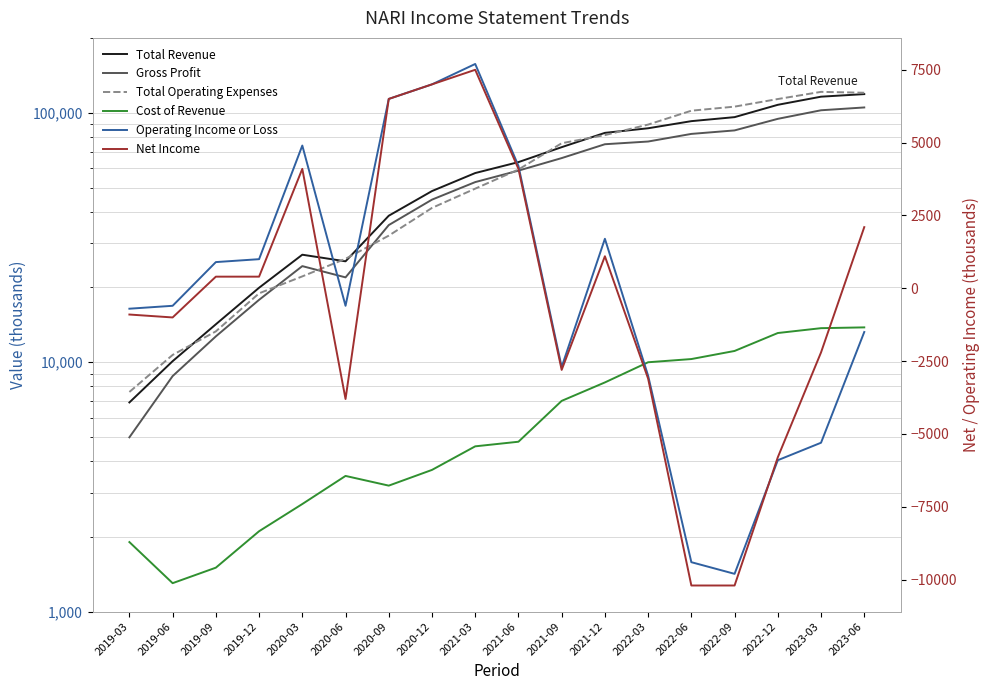

What value does the Gross Profit series have at 2021-12?

74900